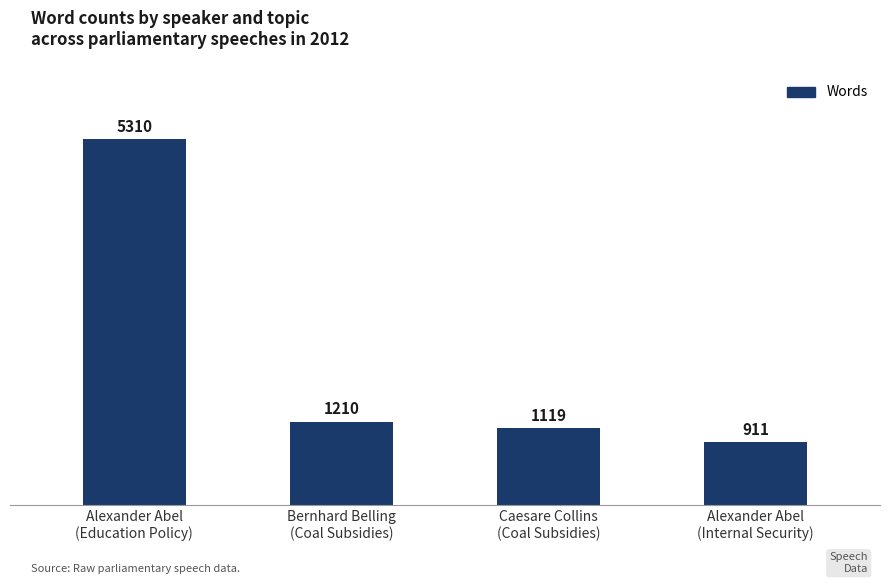

How many data points does each series have?

4